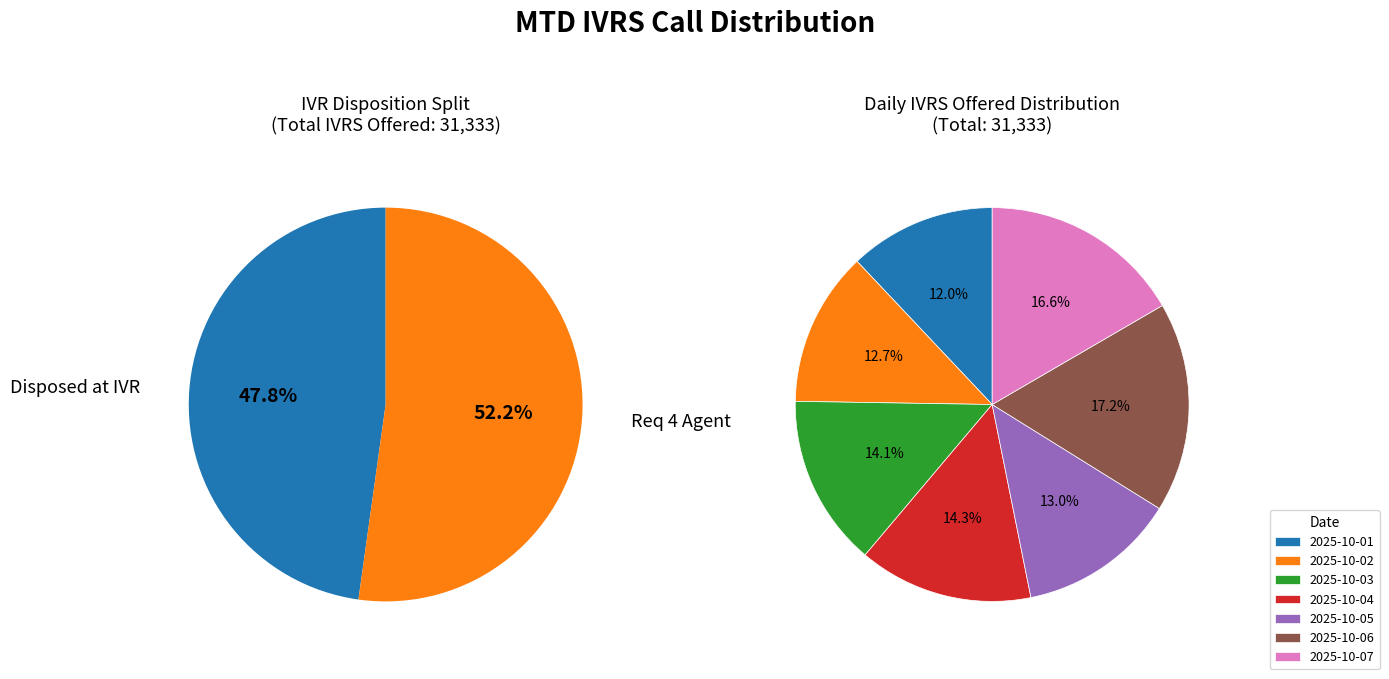

How many slices are in this pie chart?

7